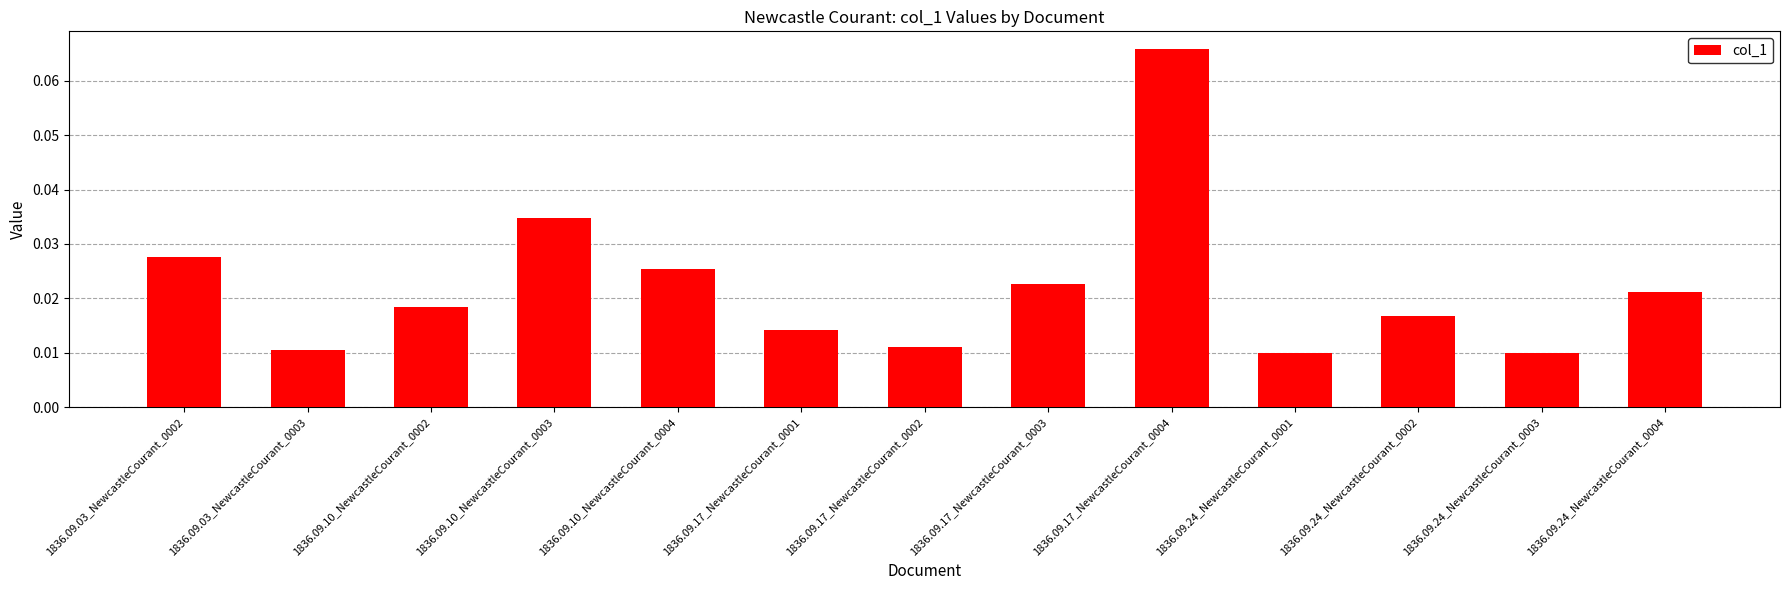

What position from the left is 1836.09.24_NewcastleCourant_0004?

13